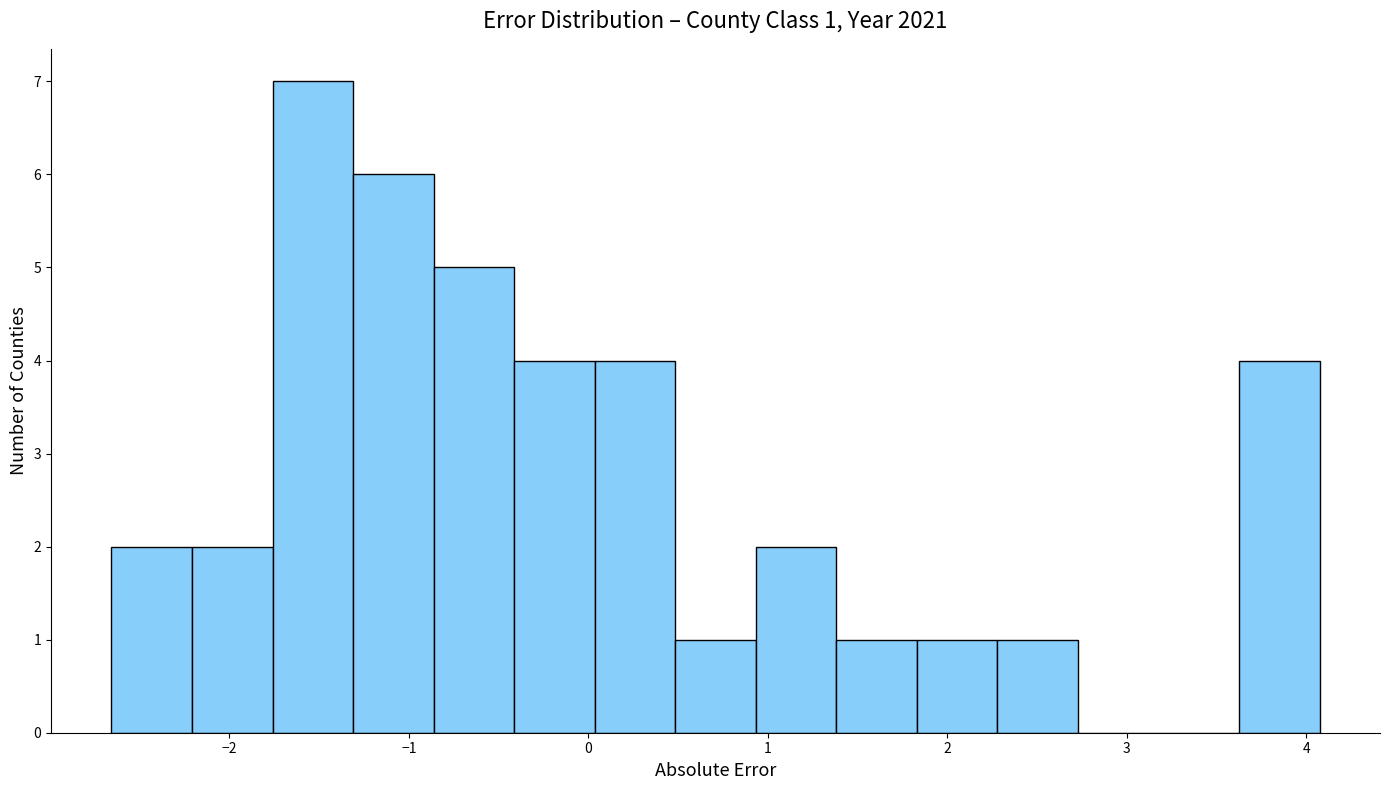

Which range on the x-axis has the tallest bar?

-1.8 to -1.3